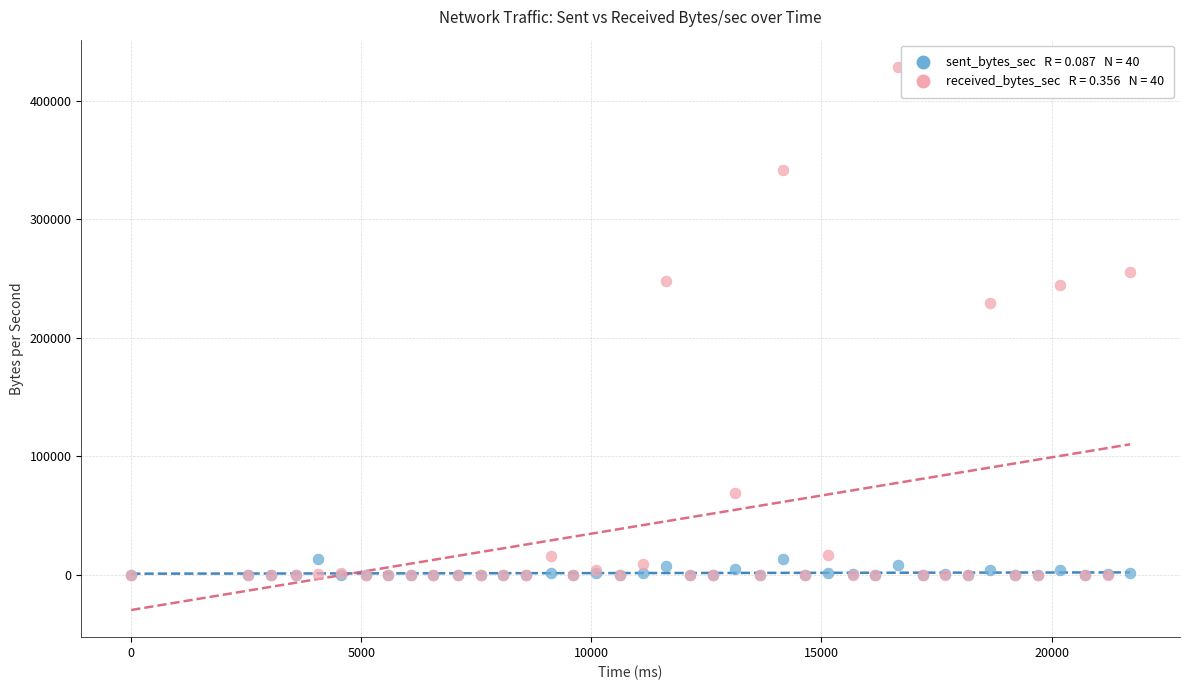

Across all series, what Y value is closest to 214346?

229553